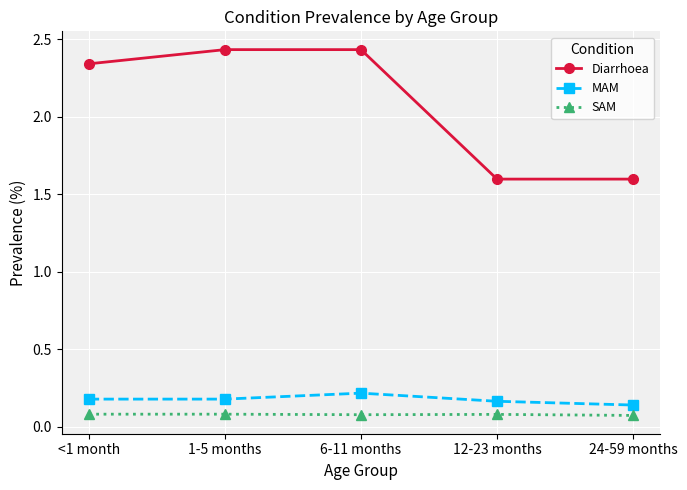

What is the lowest value of the Diarrhoea series?

1.6